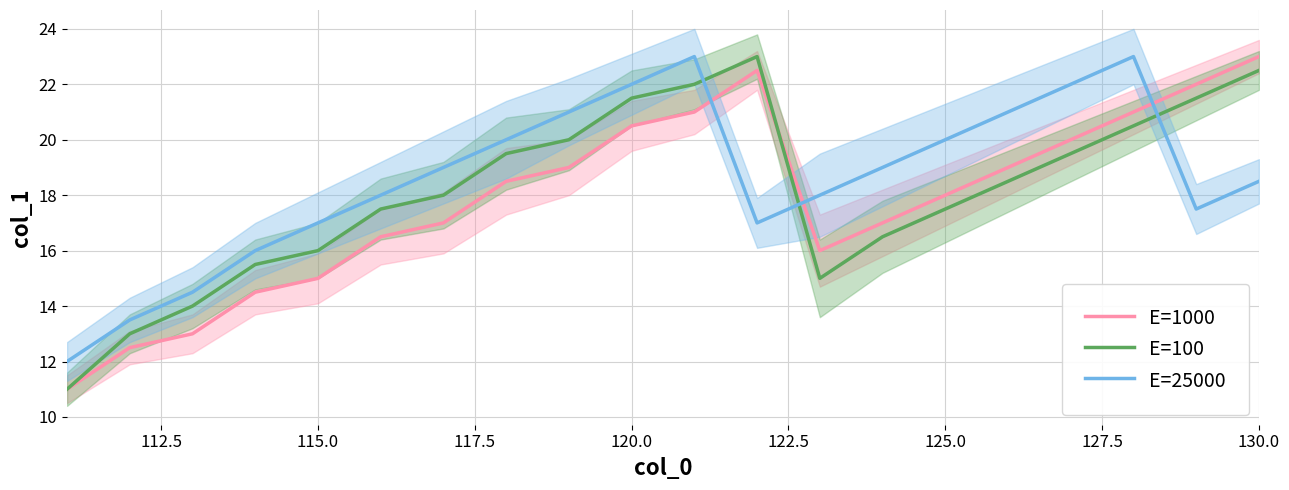

True or false: E=100 and E=25000 intersect in this chart.

True